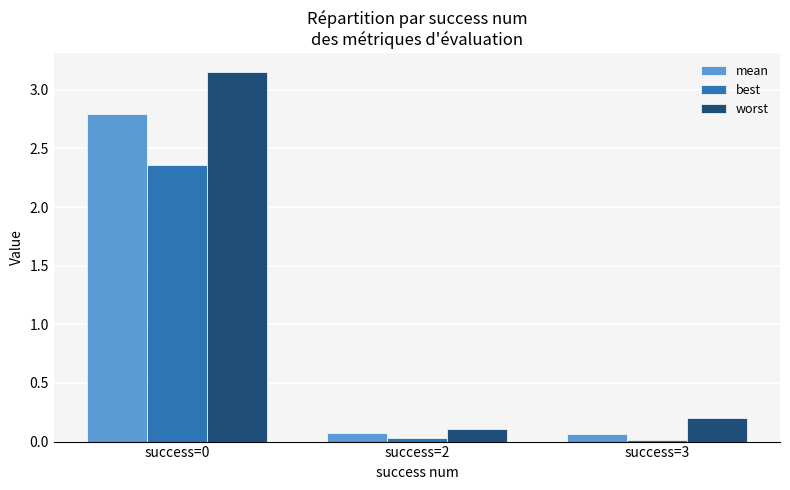

What is the total value across all series at success=3?

0.3